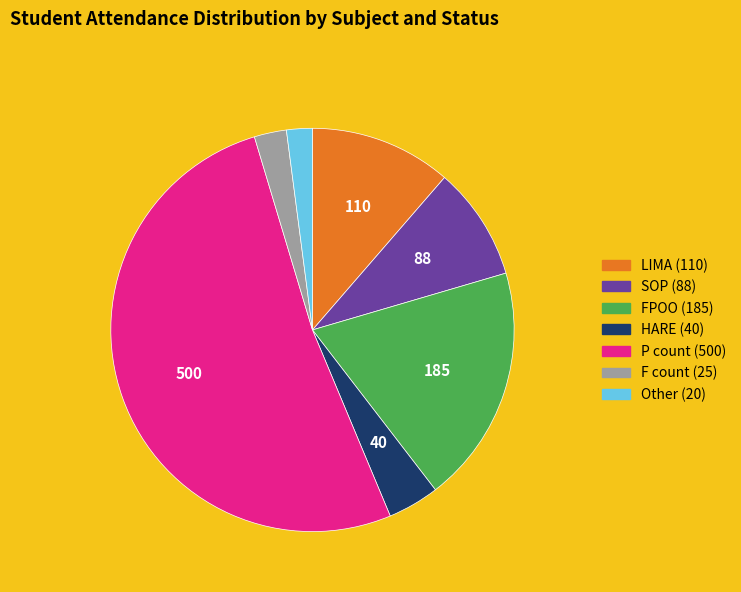

Which has a higher value, FPOO or HARE?

FPOO